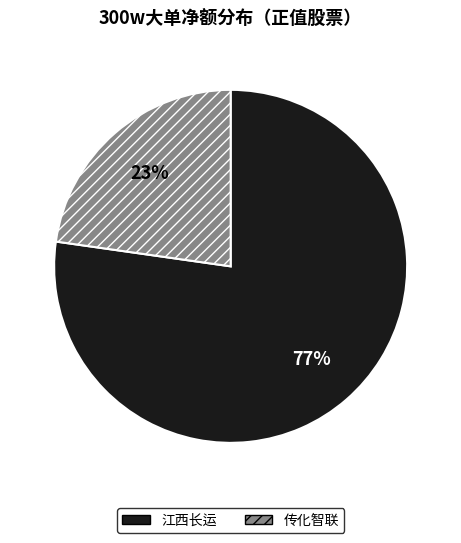

To the nearest percent, what is the average slice percentage?

50%